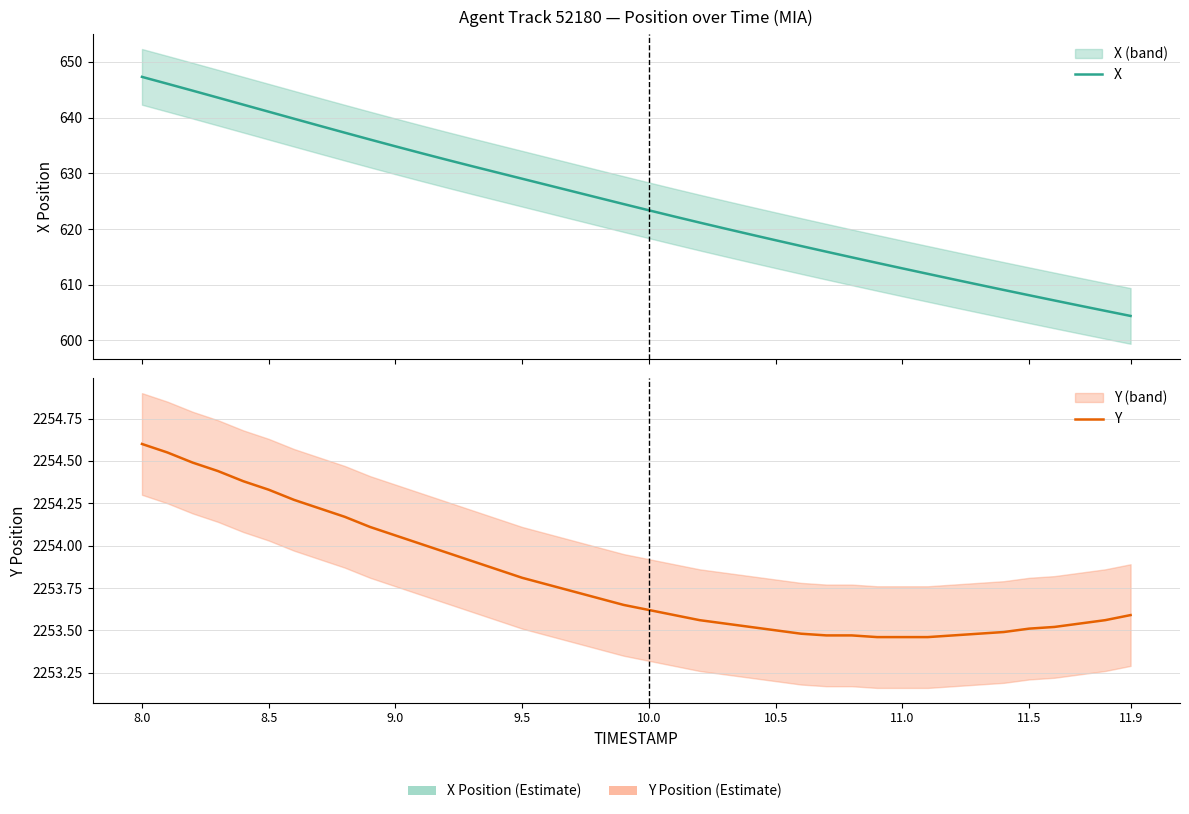

What is the minimum value for X?

604.4